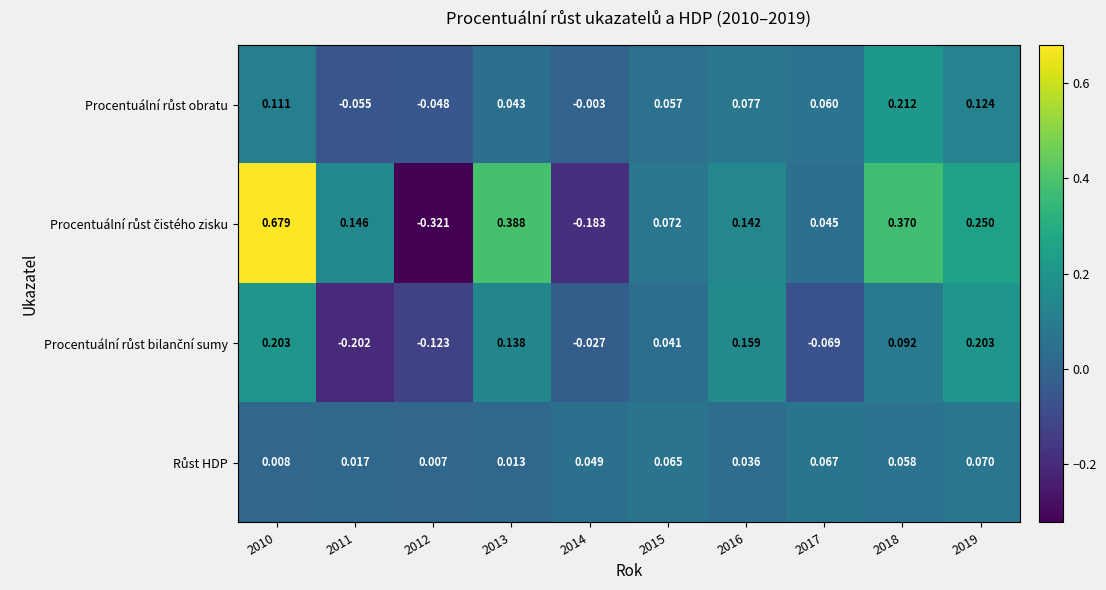

What is the total value across all series at 2010?

1.0